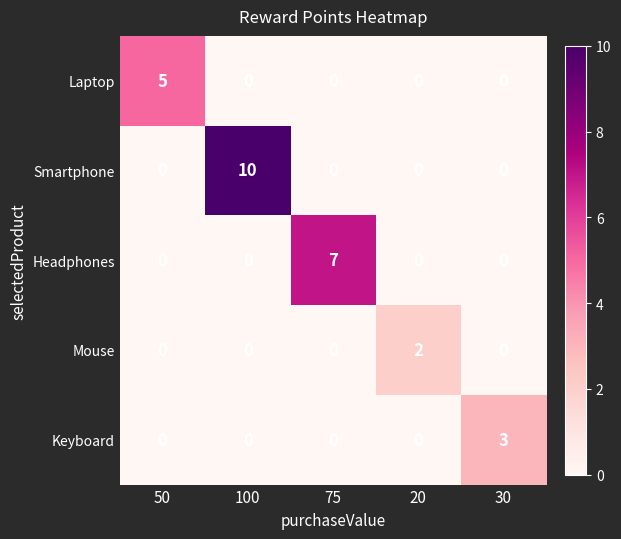

Reading left to right, transcribe all the data shown in this chart.

Laptop: 50=5	100=0	75=0	20=0	30=0
Smartphone: 50=0	100=10	75=0	20=0	30=0
Headphones: 50=0	100=0	75=7	20=0	30=0
Mouse: 50=0	100=0	75=0	20=2	30=0
Keyboard: 50=0	100=0	75=0	20=0	30=3